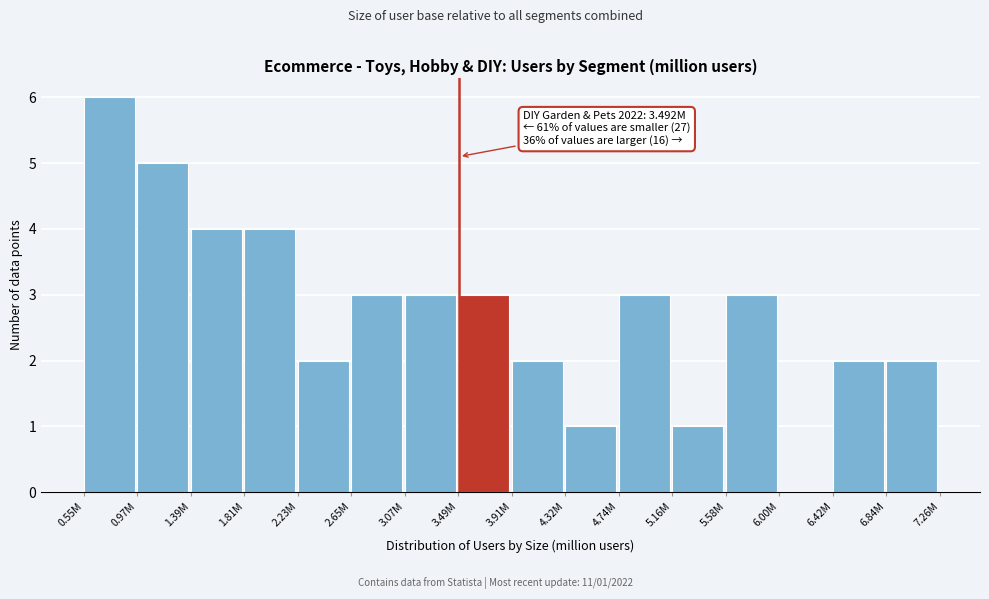

Reading left to right, transcribe all the data shown in this chart.

0.55M=6	0.97M=5	1.39M=4	1.81M=4	2.23M=2	2.65M=3	3.07M=3	3.49M=3	3.91M=2	4.32M=1	4.74M=3	5.16M=1	5.58M=3	6.00M=0	6.42M=2	6.84M=2